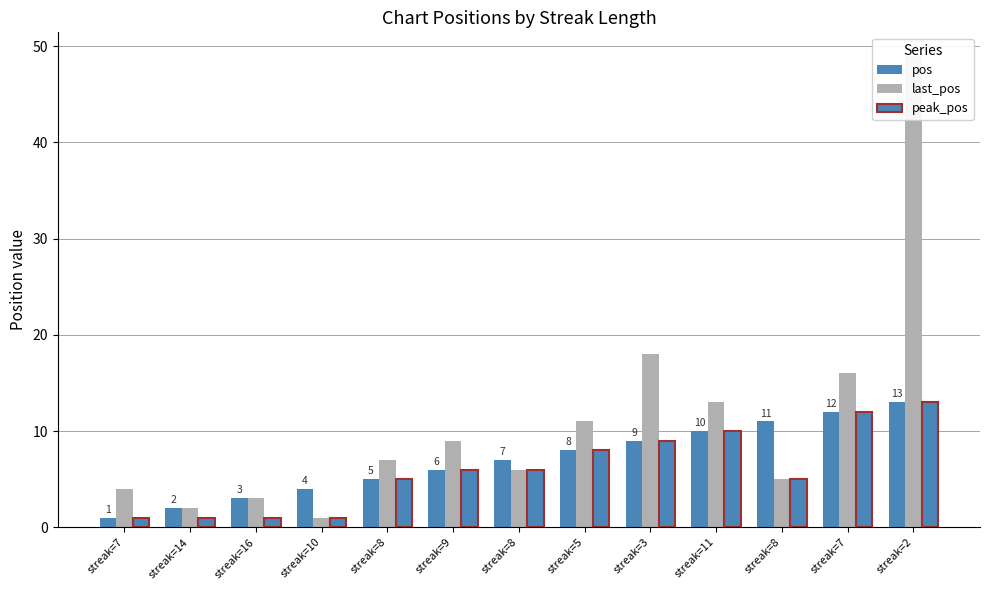

What is the difference between the highest and lowest values at streak=8?

2